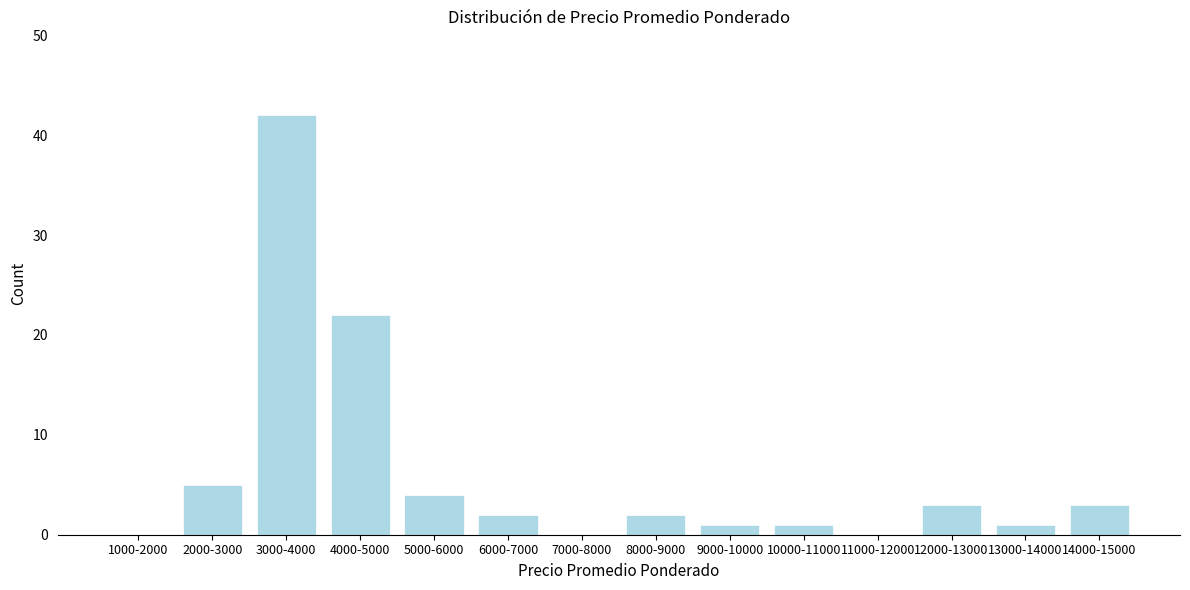

Reading right to left, transcribe all the data shown in this chart.

14000-15000=3	13000-14000=1	12000-13000=3	11000-12000=0	10000-11000=1	9000-10000=1	8000-9000=2	7000-8000=0	6000-7000=2	5000-6000=4	4000-5000=22	3000-4000=42	2000-3000=5	1000-2000=0